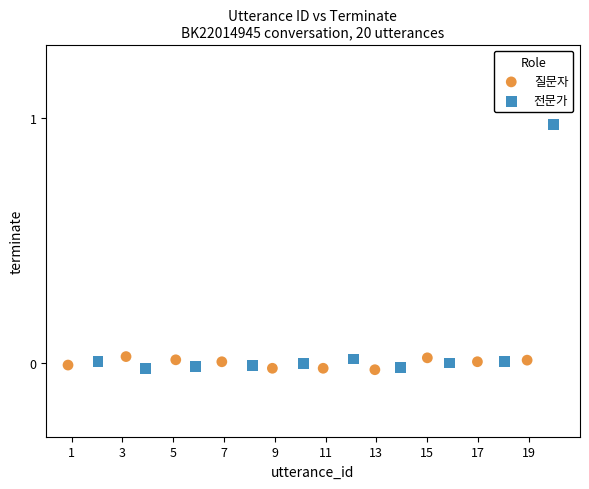

Which series has the largest Y range (max minus min)?

전문가